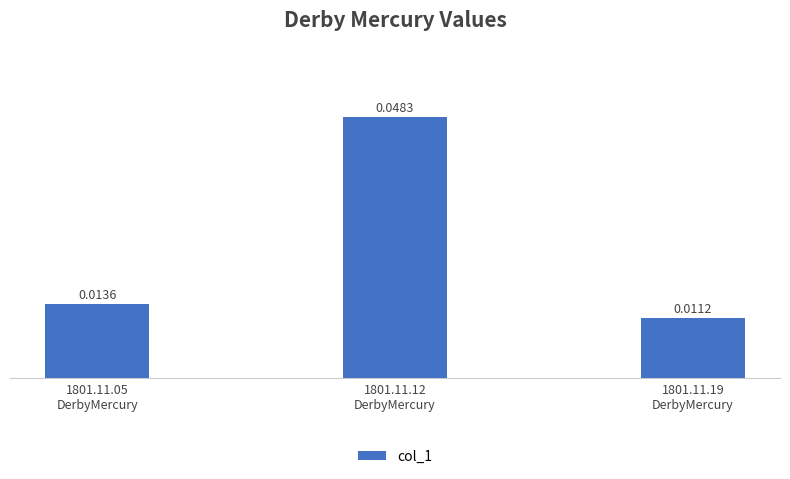

List the labels in order of value, largest first.

1801.11.12
DerbyMercury, 1801.11.05
DerbyMercury, 1801.11.19
DerbyMercury